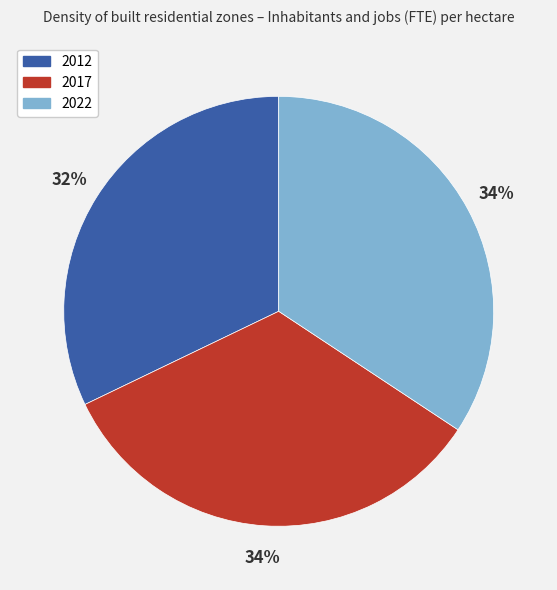

True or false: 2012 accounts for 32% of the total.

True